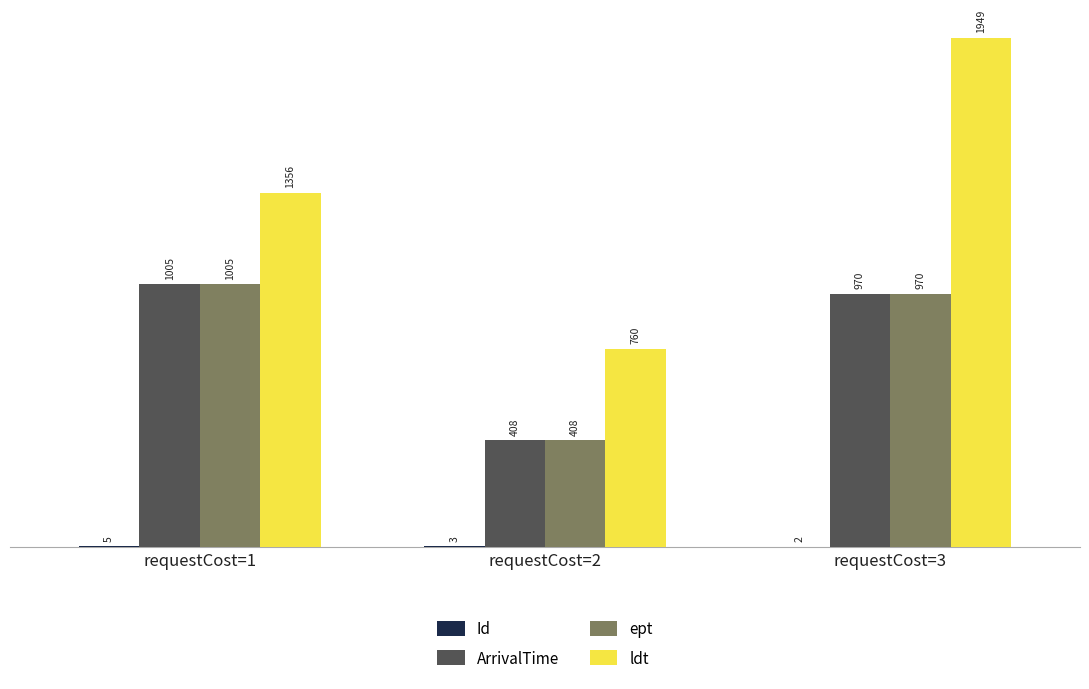

The value of ArrivalTime at requestCost=3 is 569.9. True or false?

False